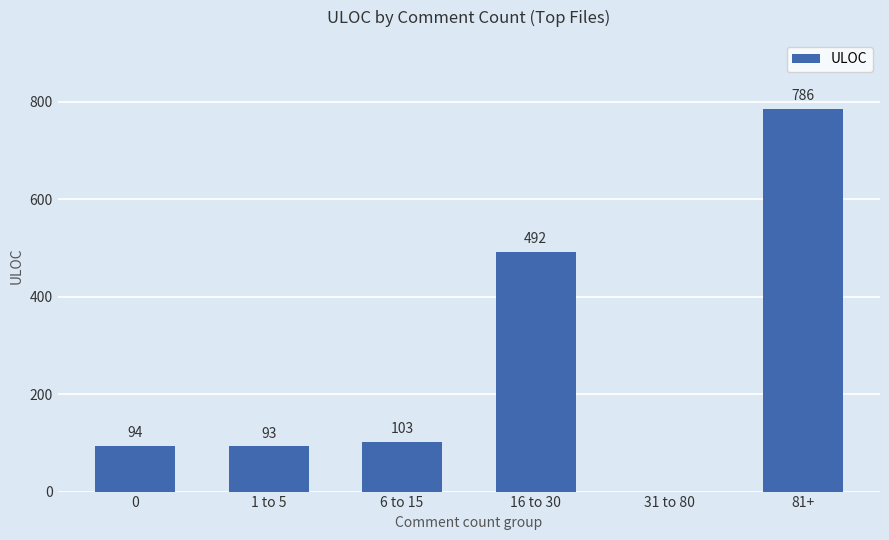

Between 31 to 80 and 6 to 15, which is larger?

6 to 15